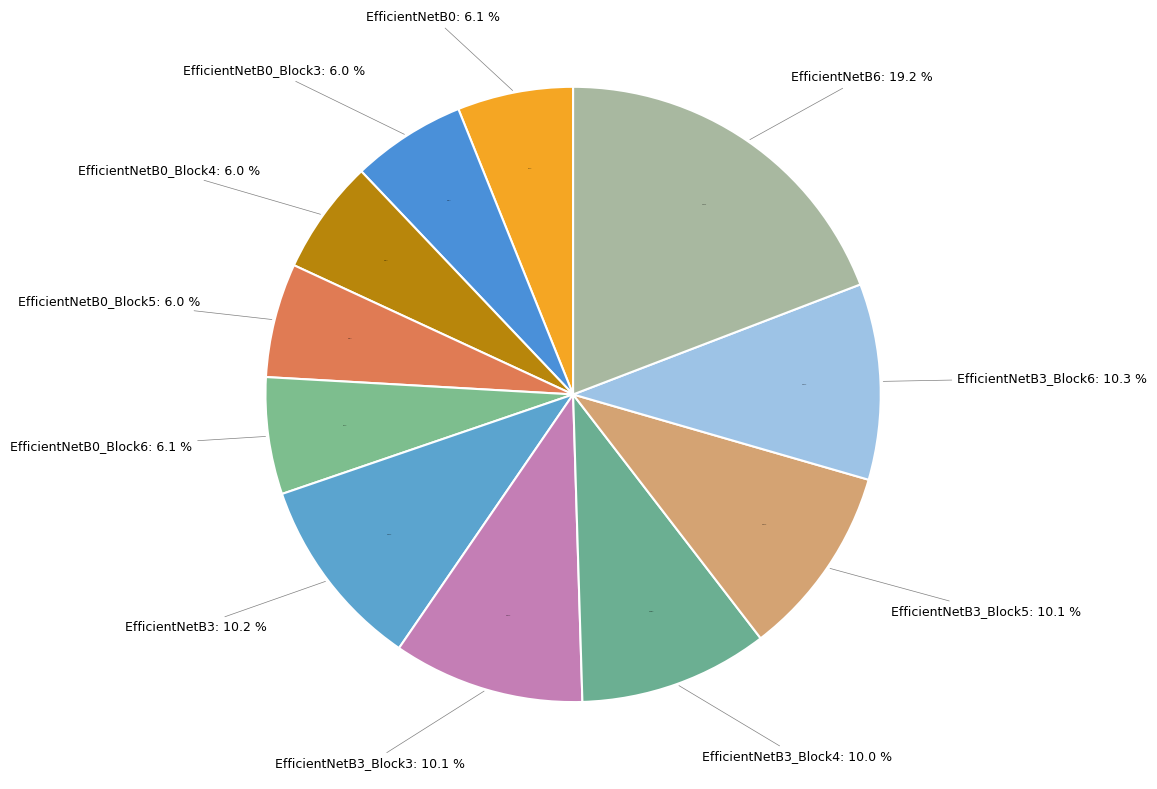

To the nearest percent, what is the average slice percentage?

9%